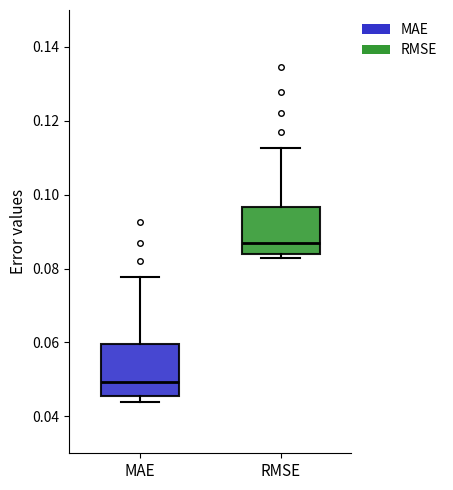

Which box's median line is the highest?

RMSE